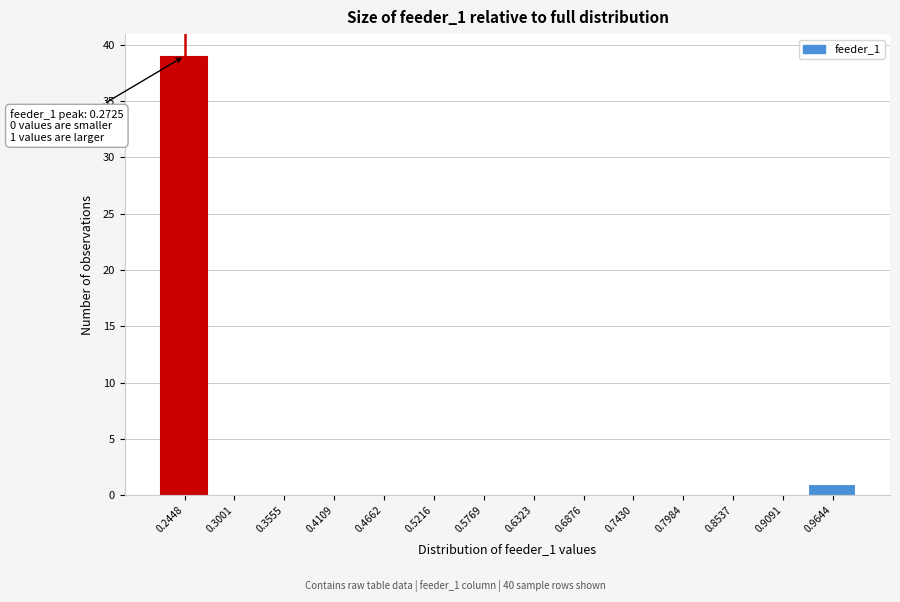

Reading right to left, extract all data points from this chart.

0.9644=1	0.9091=0	0.8537=0	0.7984=0	0.7430=0	0.6876=0	0.6323=0	0.5769=0	0.5216=0	0.4662=0	0.4109=0	0.3555=0	0.3001=0	0.2448=39